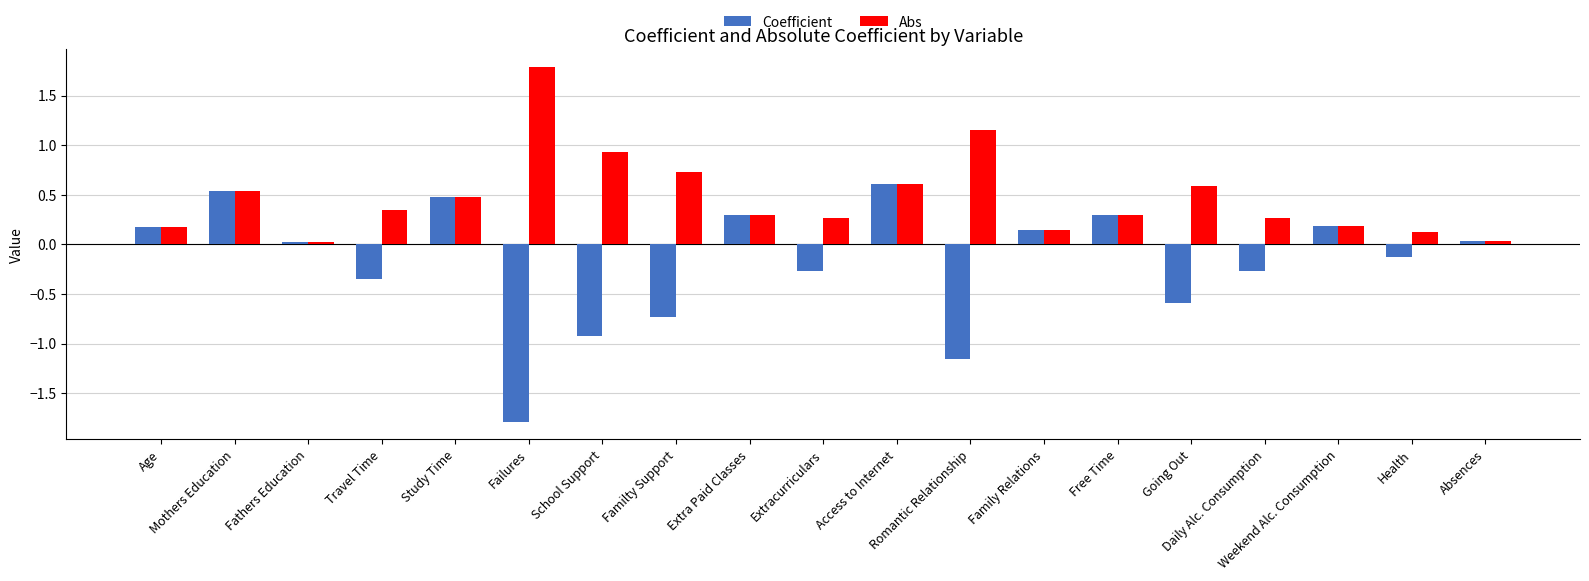

Are the bars grouped side by side (vs. stacked)?

Yes